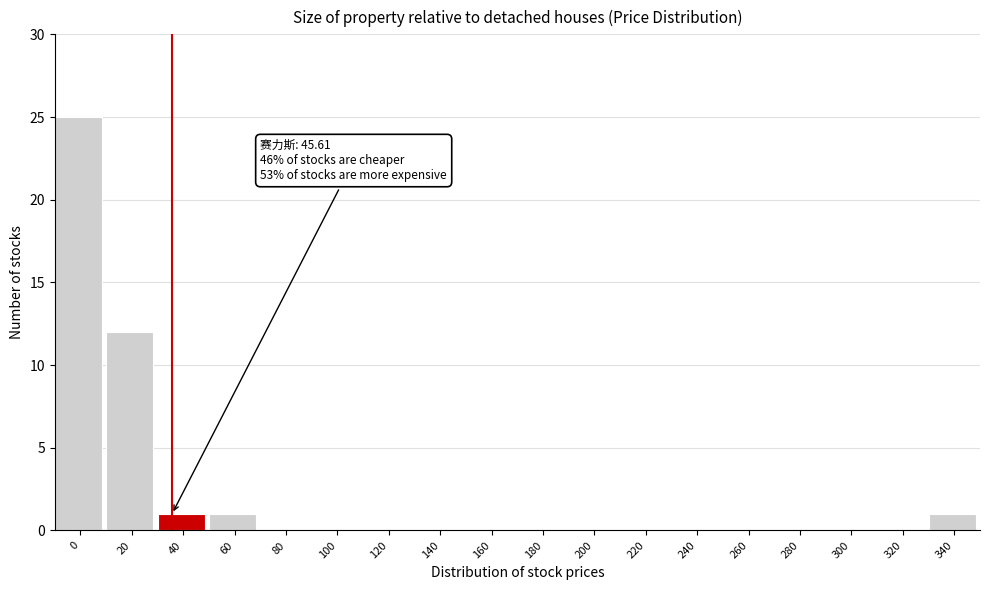

Reading left to right, what are all the values shown in this chart?

0=25	20=12	40=1	60=1	80=0	100=0	120=0	140=0	160=0	180=0	200=0	220=0	240=0	260=0	280=0	300=0	320=0	340=1